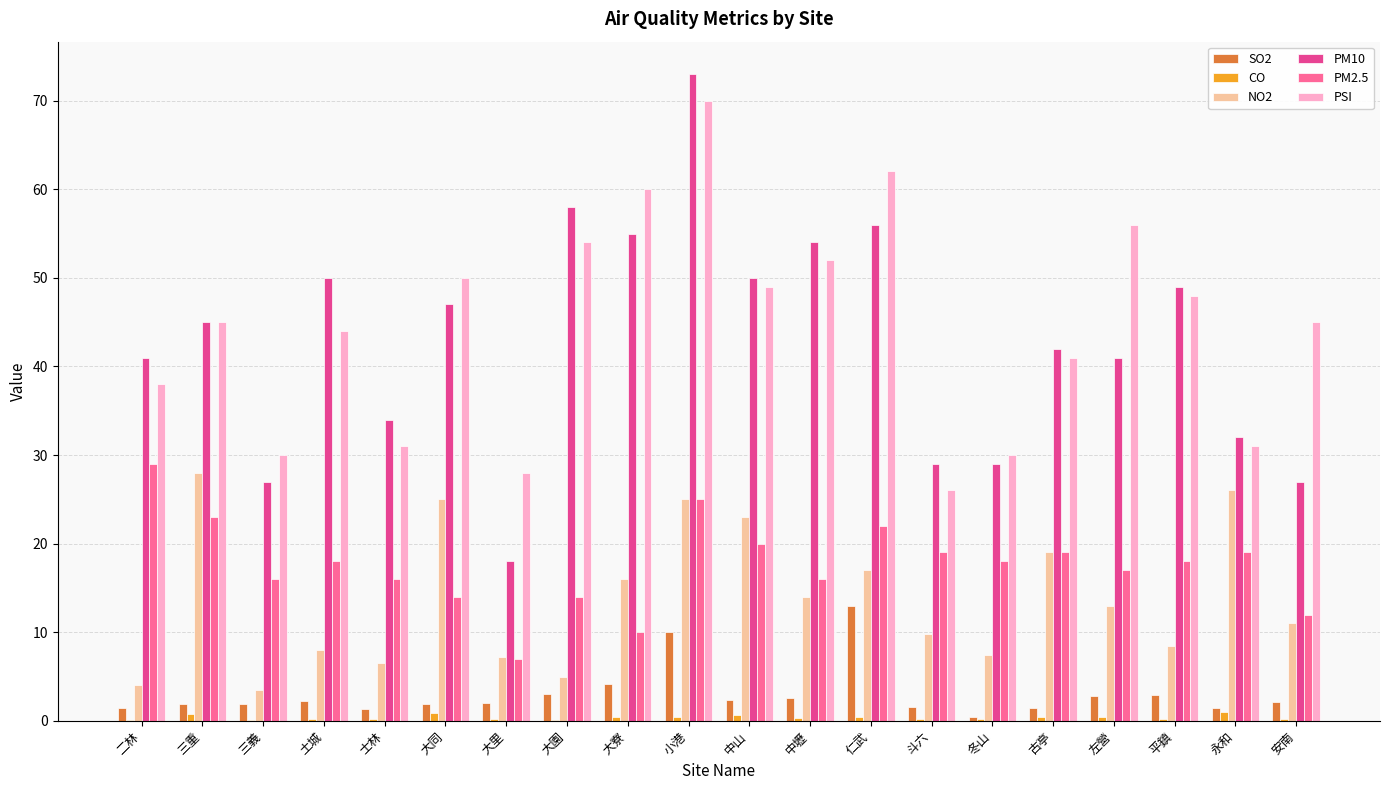

True or false: CO has a value of 0.7 at 中山.

True